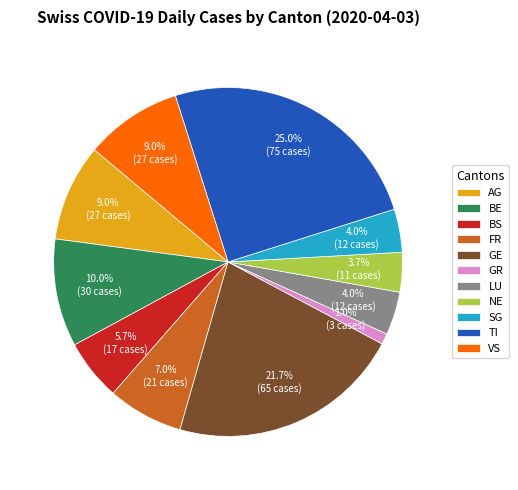

What percentage is NOT represented by SG?

96.0%